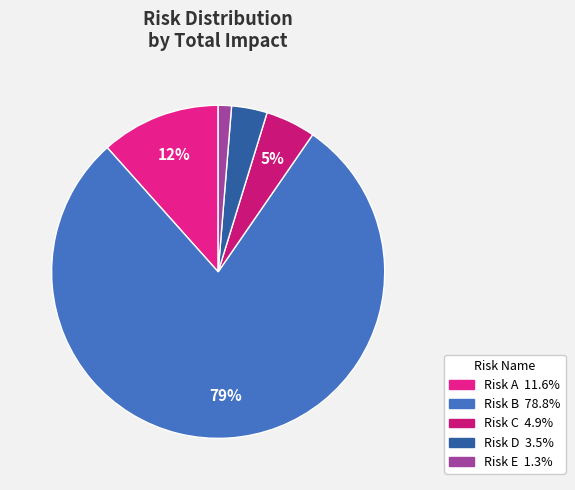

Combined, what portion of the pie is Risk A and Risk E?

12.9%